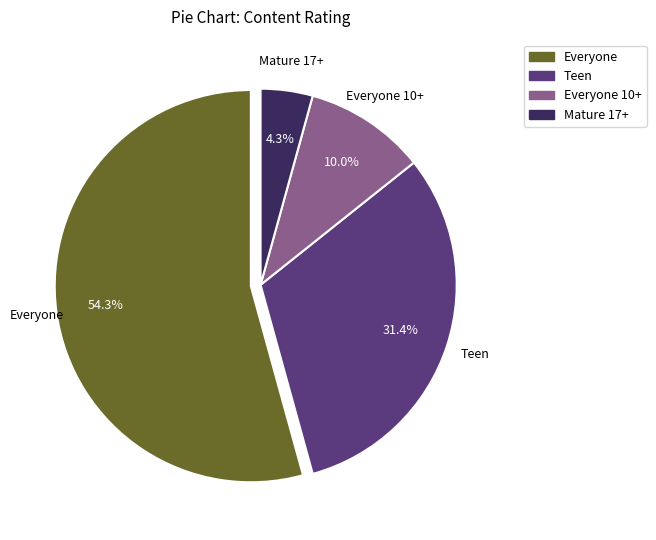

Count the number of slices in the pie.

4